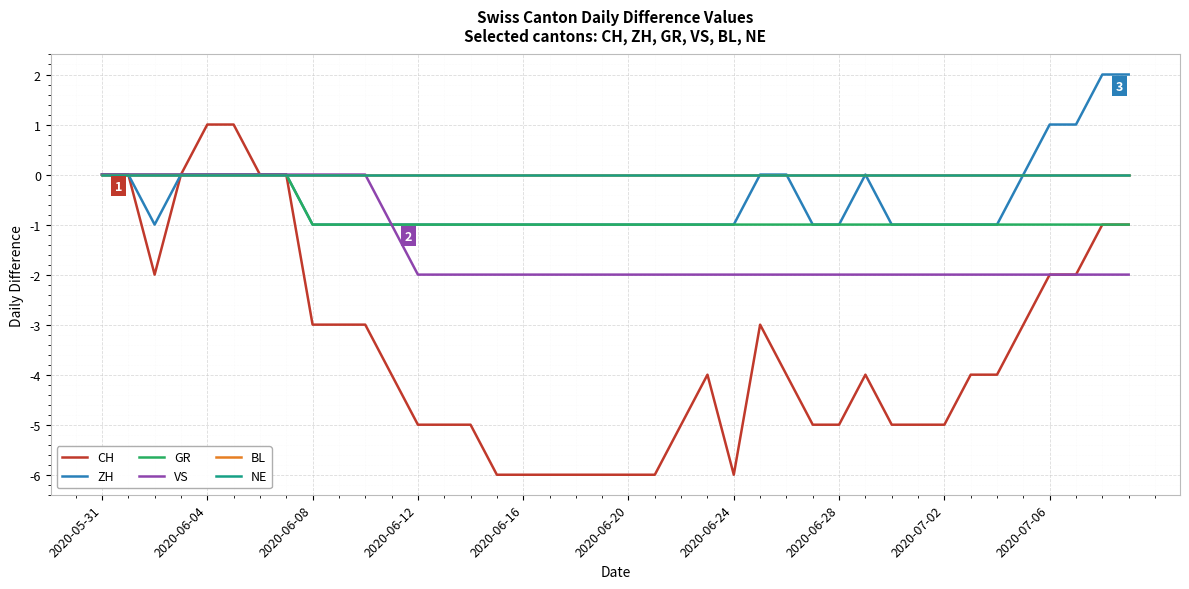

Does the chart have visible grid lines?

Yes